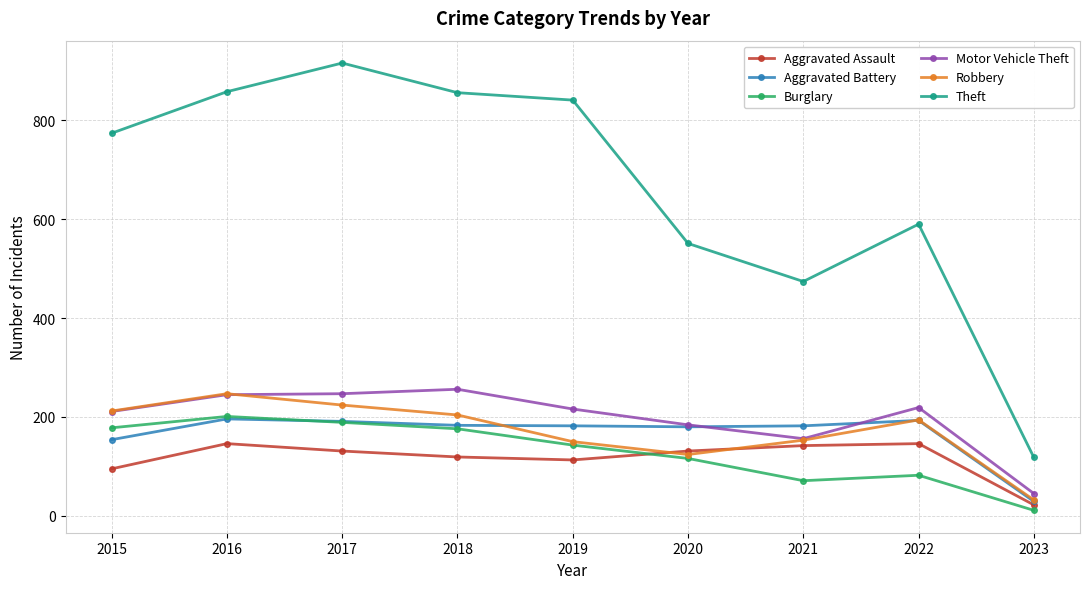

How many values in the Aggravated Assault series are below 131?

4